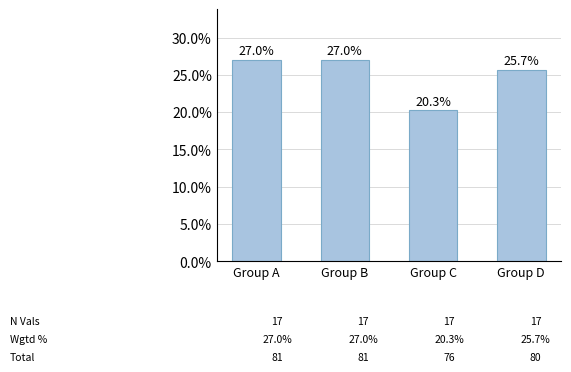

Does the chart contain stacked bars?

No